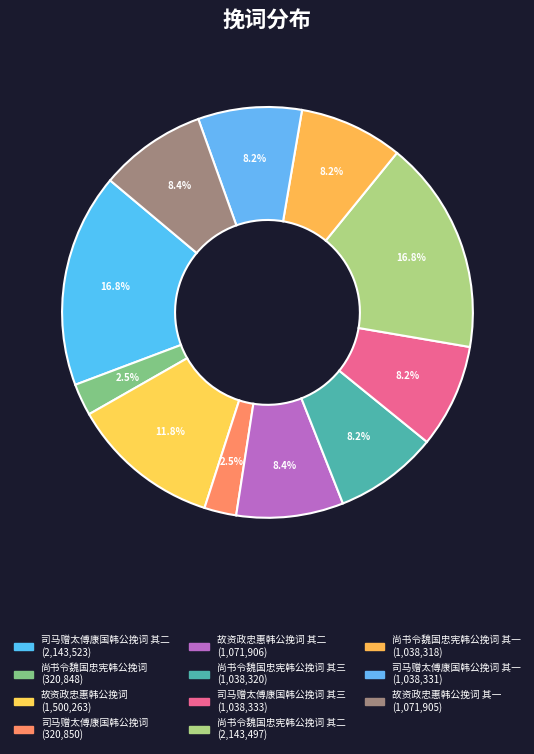

Count the number of slices in the pie.

11